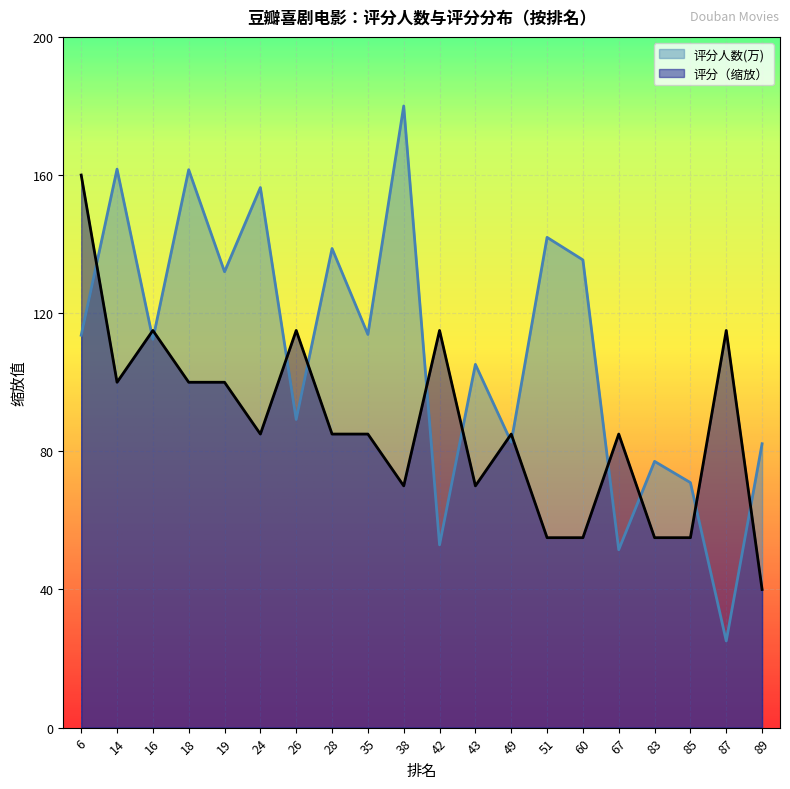

After their last crossing, which series has the higher values: 评分 or 评分人数(万)?

评分人数(万)